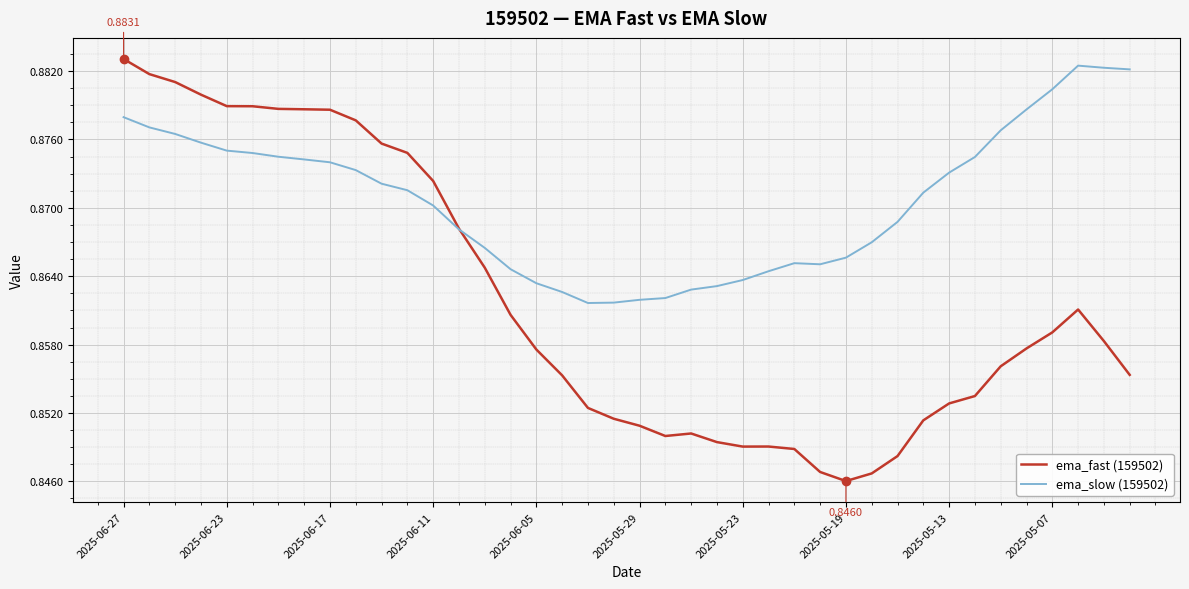

How many distinct data groups are displayed?

2